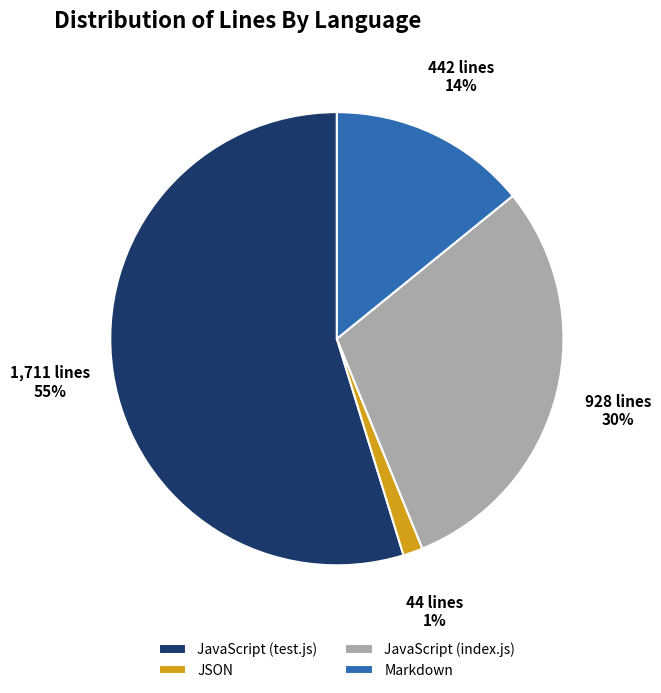

What is the smallest slice in the pie chart?

JSON